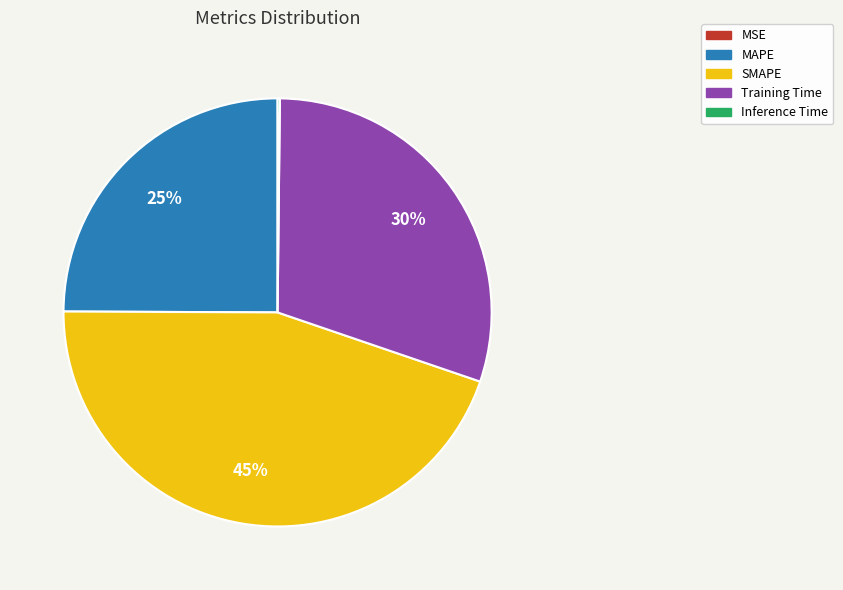

To the nearest percent, what is the difference between the largest and smallest slice percentages?

45%